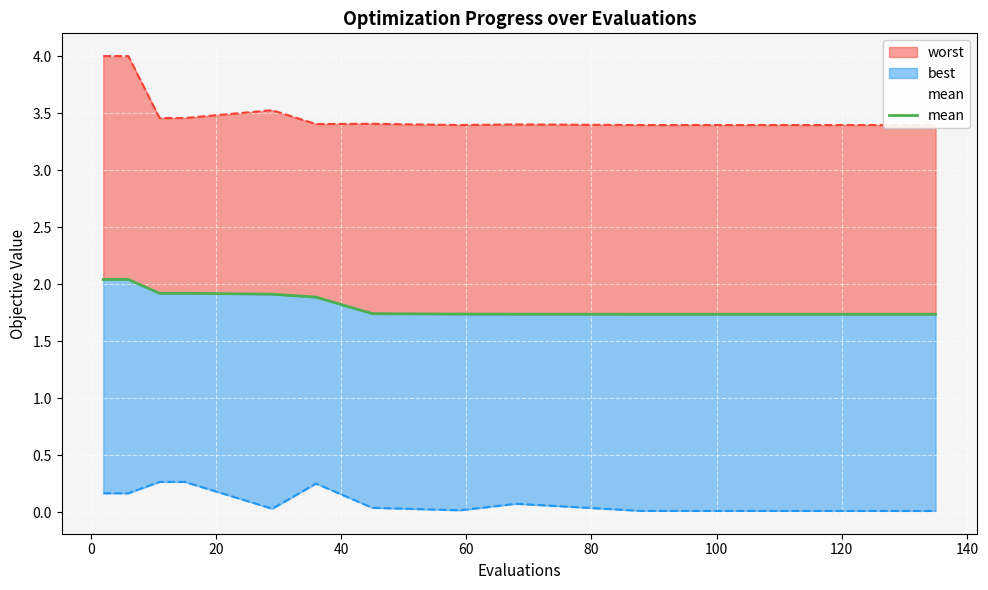

How many lines are shown in the chart?

1